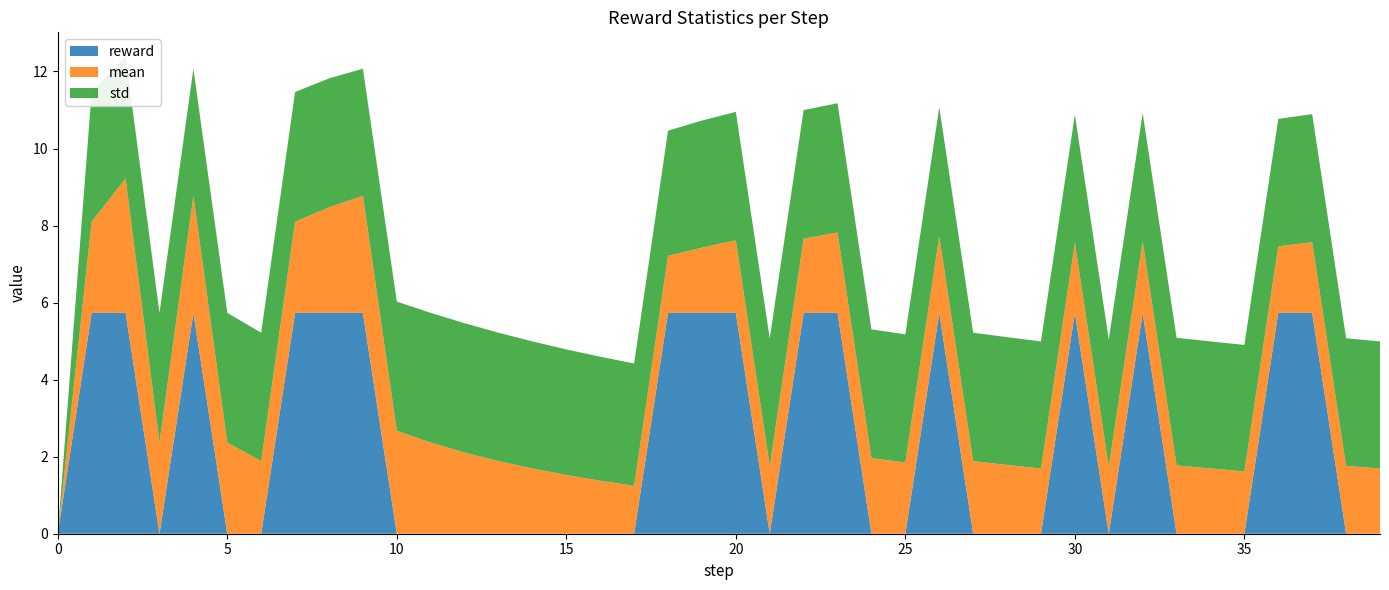

Reading left to right, transcribe all the data shown in this chart.

std: 0=0.0	1=3.4	2=3.2	3=3.4	4=3.3	5=3.4	6=3.3	7=3.4	8=3.3	9=3.3	10=3.4	11=3.4	12=3.4	13=3.3	14=3.3	15=3.3	16=3.2	17=3.2	18=3.2	19=3.3	20=3.3	21=3.3	22=3.3	23=3.4	24=3.3	25=3.3	26=3.3	27=3.3	28=3.3	29=3.3	30=3.3	31=3.3	32=3.3	33=3.3	34=3.3	35=3.3	36=3.3	37=3.3	38=3.3	39=3.3
mean: 0=-1.0	1=2.4	2=3.5	3=2.4	4=3.0	5=2.4	6=1.9	7=2.4	8=2.7	9=3.0	10=2.7	11=2.4	12=2.1	13=1.9	14=1.7	15=1.5	16=1.4	17=1.2	18=1.5	19=1.7	20=1.9	21=1.8	22=1.9	23=2.1	24=2.0	25=1.8	26=2.0	27=1.9	28=1.8	29=1.7	30=1.8	31=1.7	32=1.9	33=1.8	34=1.7	35=1.6	36=1.7	37=1.8	38=1.8	39=1.7
reward: 0=-1.0	1=5.7	2=5.7	3=-1.0	4=5.7	5=-1.0	6=-1.0	7=5.7	8=5.7	9=5.7	10=-1.0	11=-1.0	12=-1.0	13=-1.0	14=-1.0	15=-1.0	16=-1.0	17=-1.0	18=5.7	19=5.7	20=5.7	21=-1.0	22=5.7	23=5.7	24=-1.0	25=-1.0	26=5.7	27=-1.0	28=-1.0	29=-1.0	30=5.7	31=-1.0	32=5.7	33=-1.0	34=-1.0	35=-1.0	36=5.7	37=5.7	38=-1.0	39=-1.0